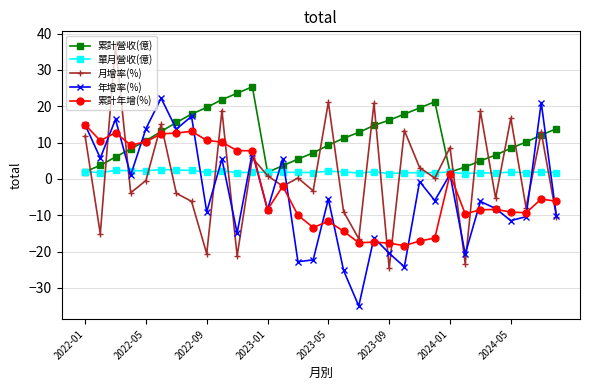

How many lines are shown in the chart?

5